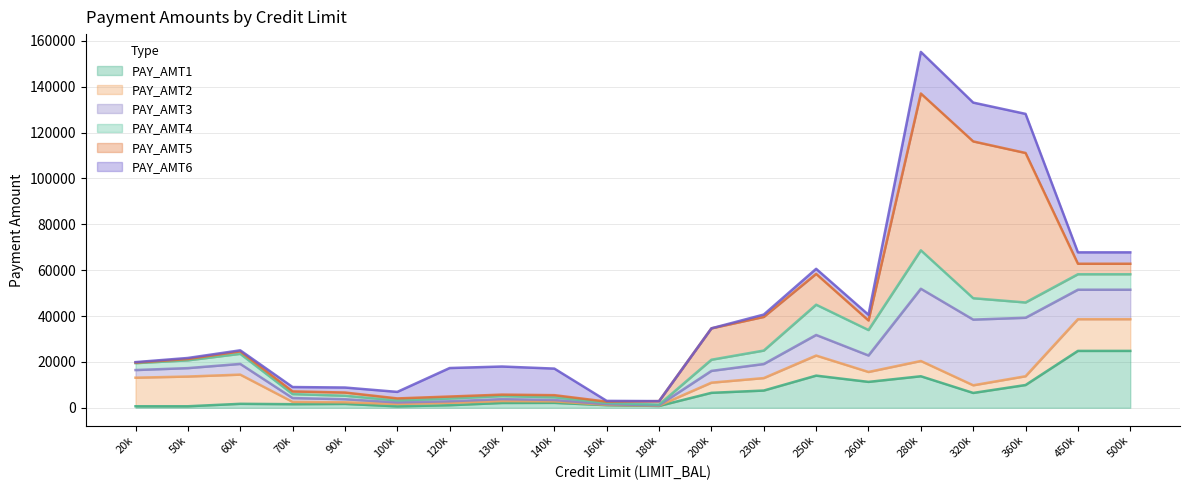

How many interior local peaks does the PAY_AMT3 series have?

4